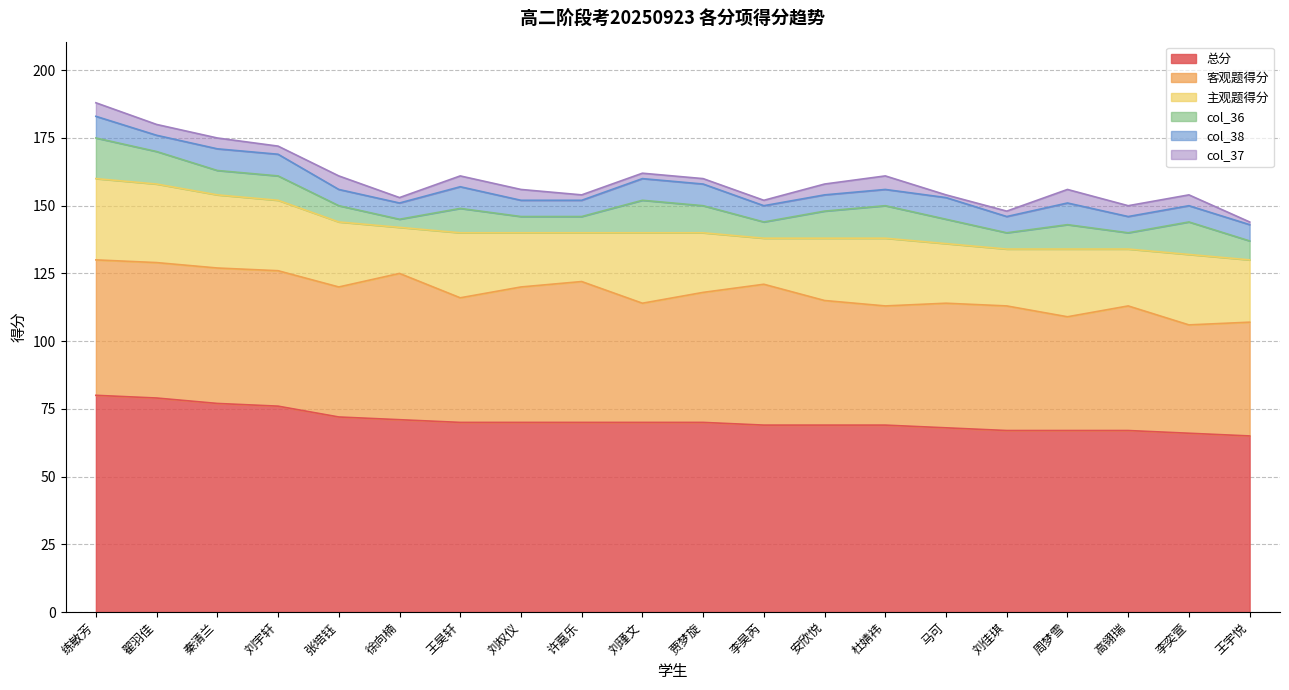

What is the value of the 主观题得分 point at the 4th from the left?

26